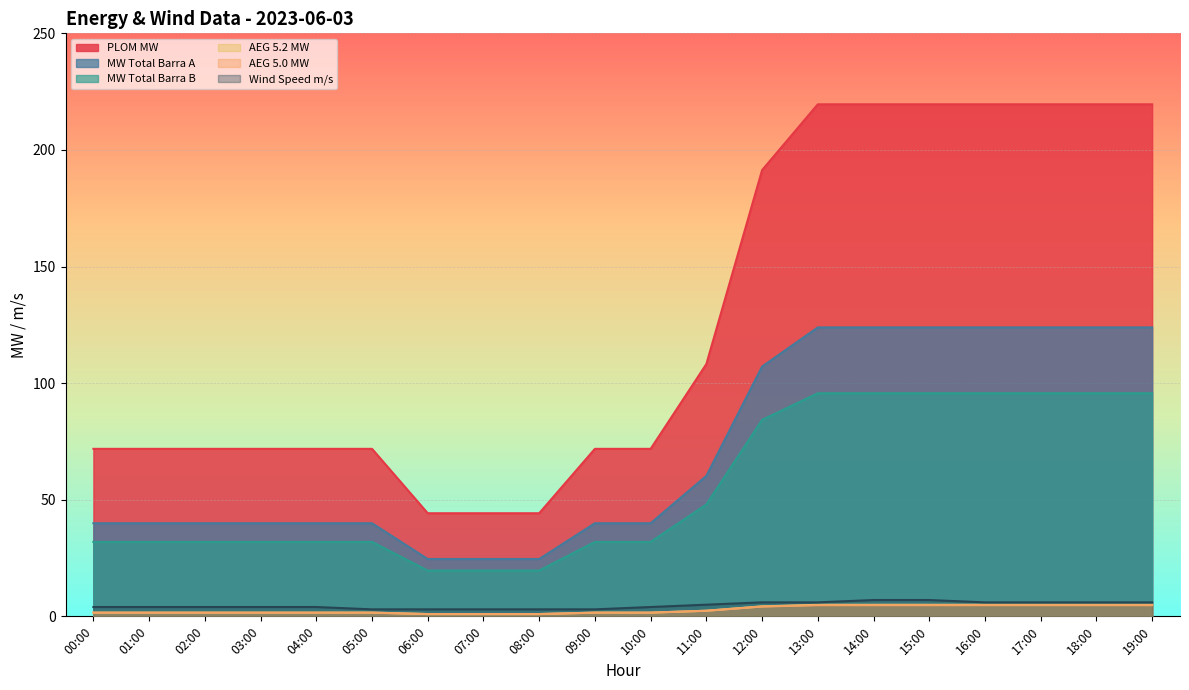

The value of Wind Speed m/s at 00:00 is 4.0. True or false?

True